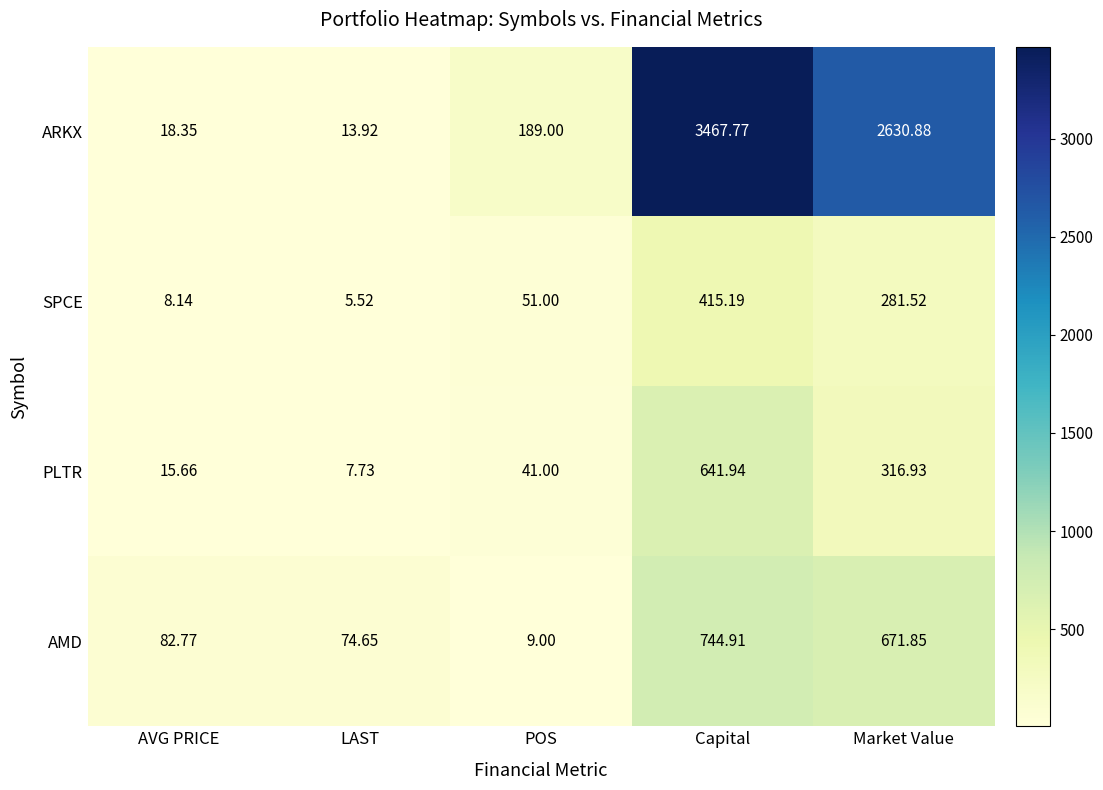

Which series changed the most between AVG PRICE and POS?

ARKX